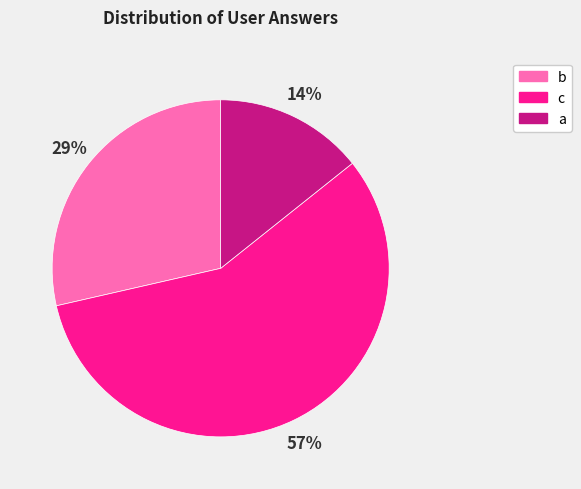

What is the smallest slice in the pie chart?

a